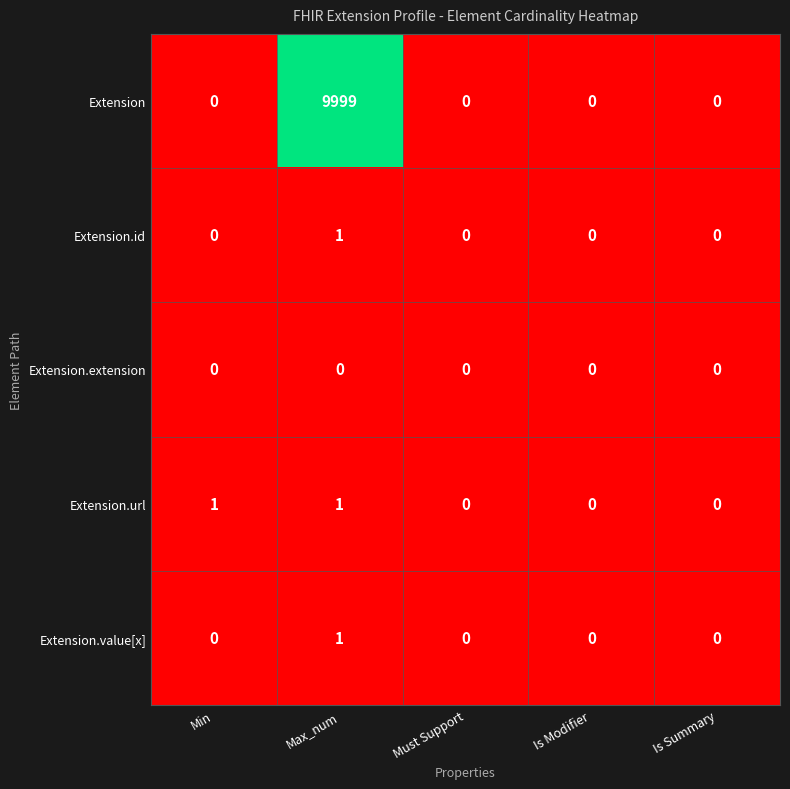

Which series changed the most between Max_num and Is Summary?

Extension